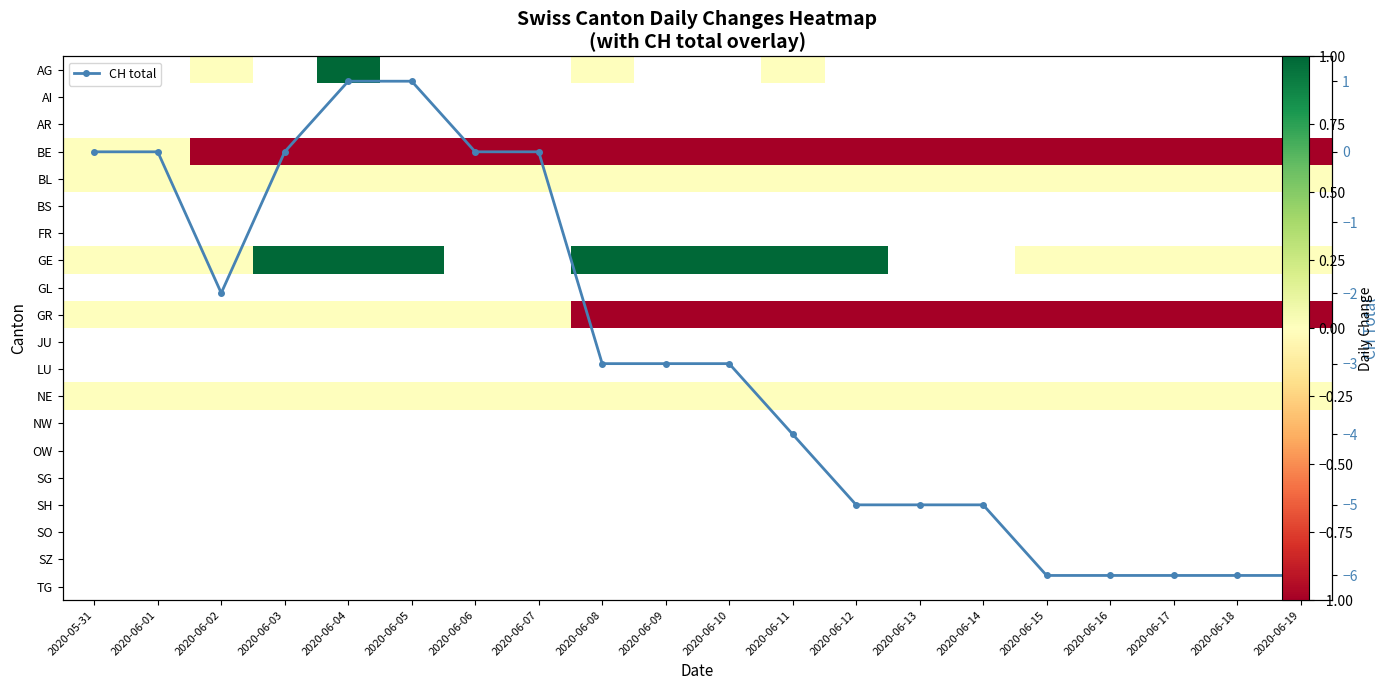

Is the value of JU at 2020-05-31 greater than the value of SO at 2020-06-06?

No